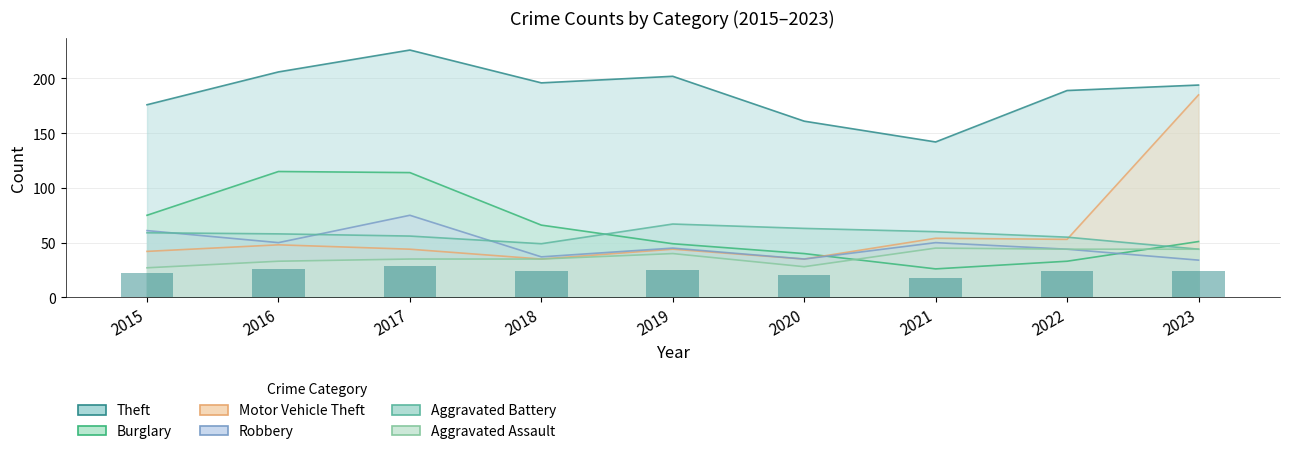

At which category is the sum across all series the highest?

2023